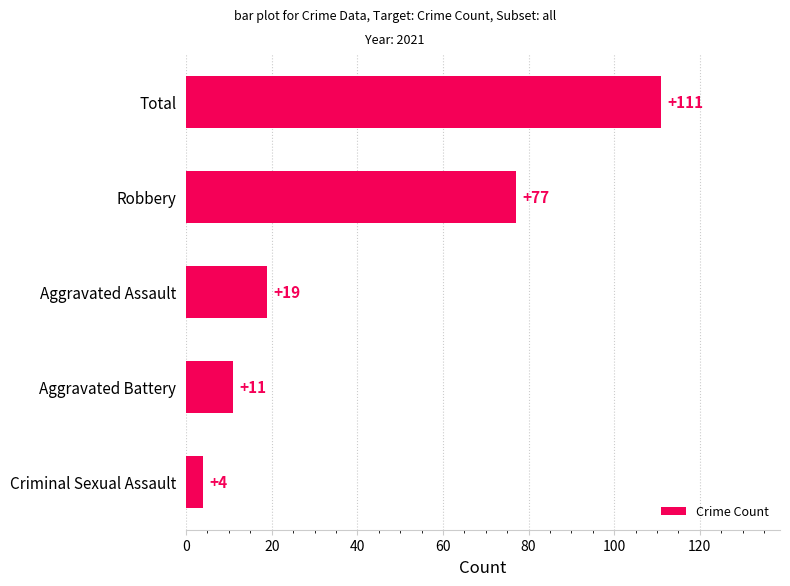

Rank the categories by value from lowest to highest.

Criminal Sexual Assault, Aggravated Battery, Aggravated Assault, Robbery, Total